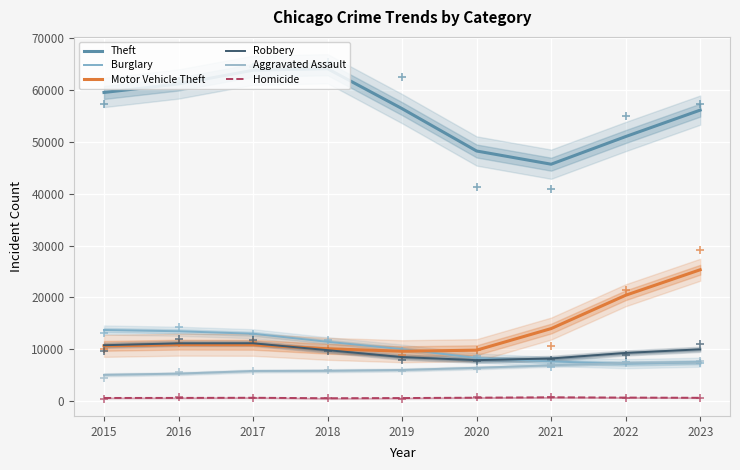

Which series has the largest Y range (max minus min)?

Theft